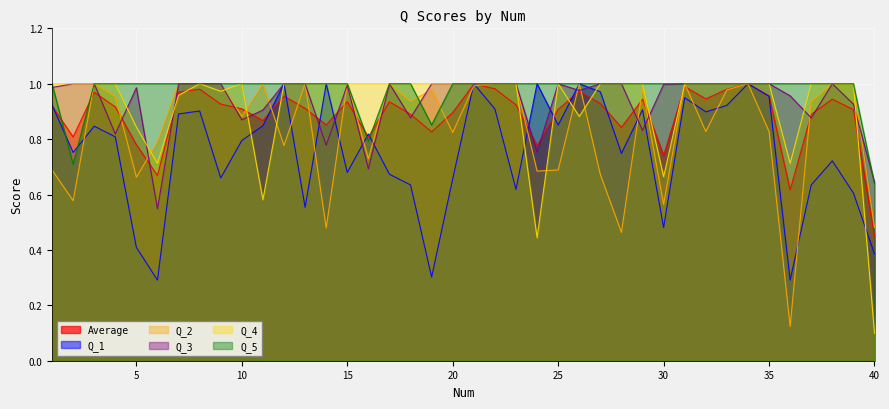

What is the difference between the maximum and minimum values in the Q_5 series?

0.4